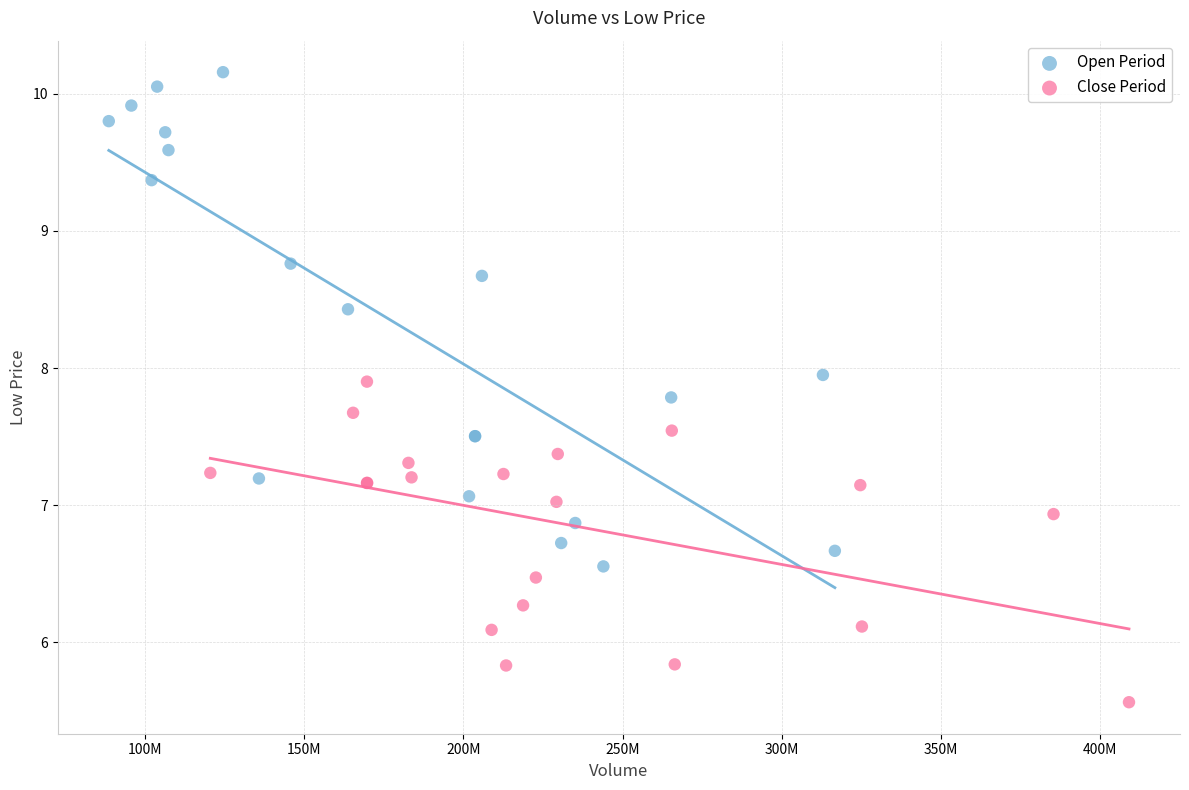

Which series has the largest Y range (max minus min)?

Open Period